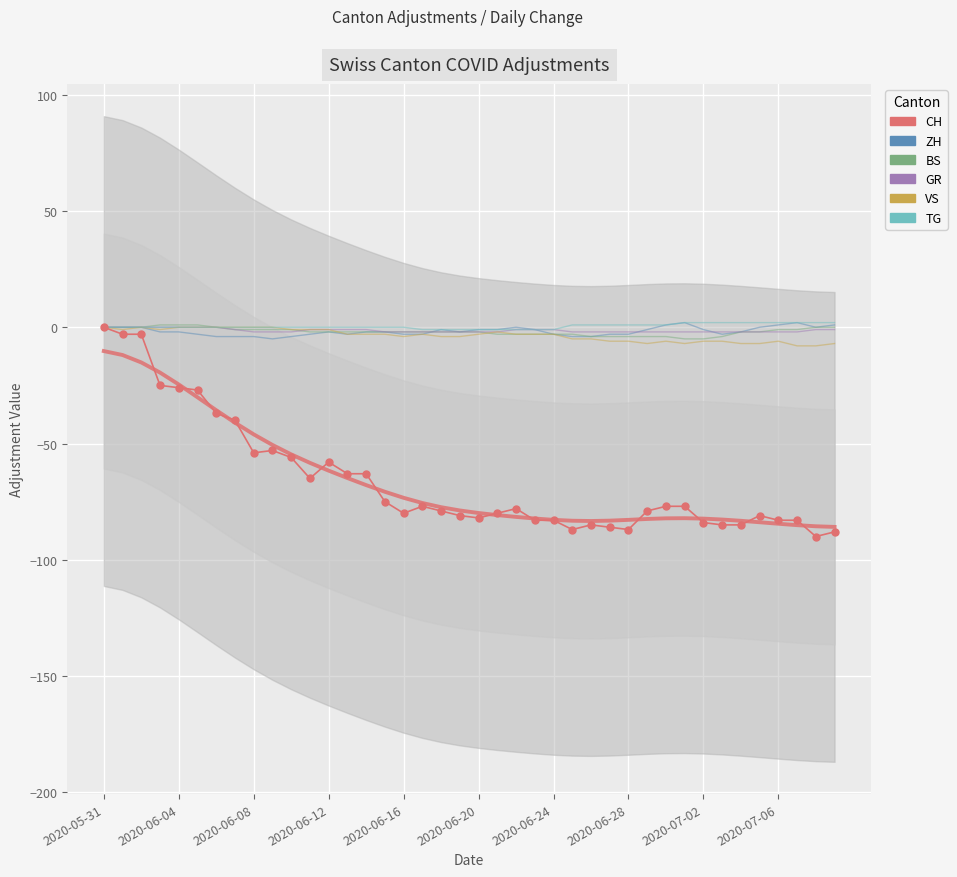

Between 2020-06-20 and 2020-06-16, which is larger?

2020-06-16